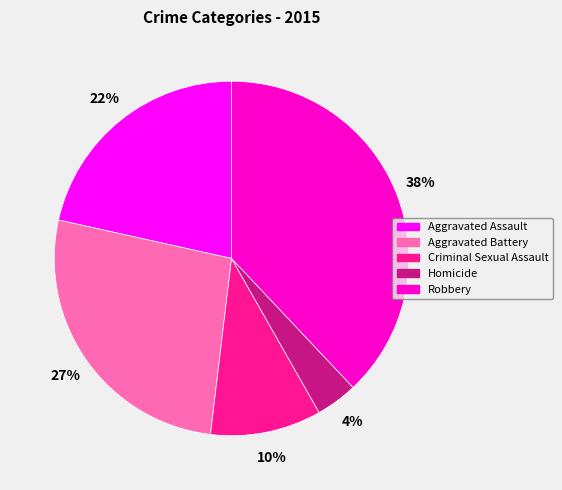

Does Robbery account for over 50% of the chart?

No